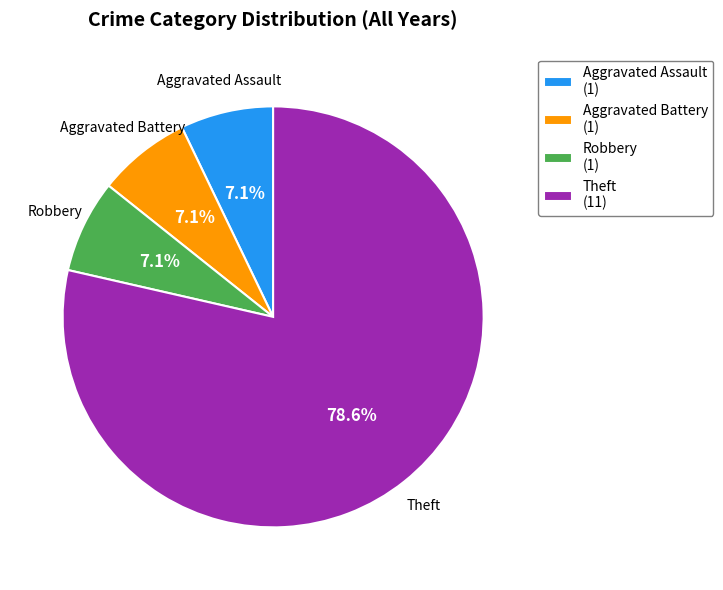

How many slices are in this pie chart?

4